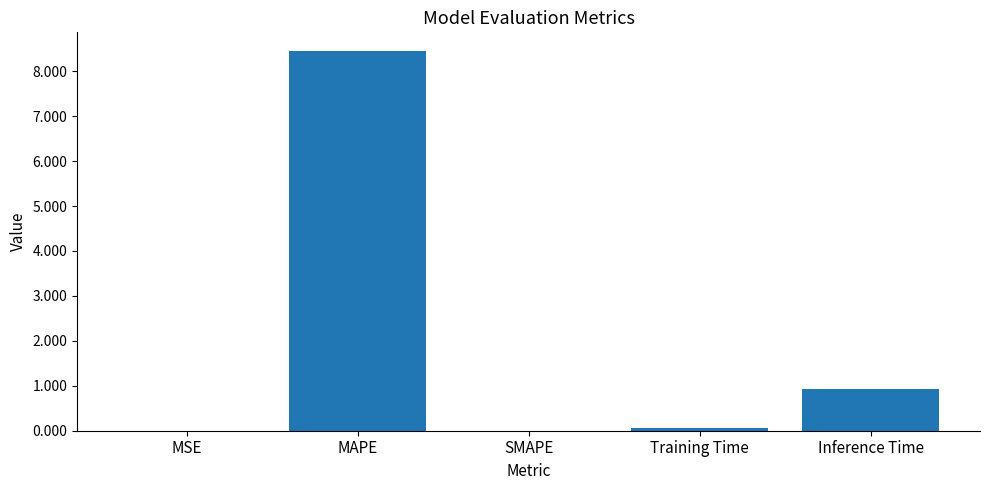

The chart shows a value of 11.6 at MAPE. True or false?

False